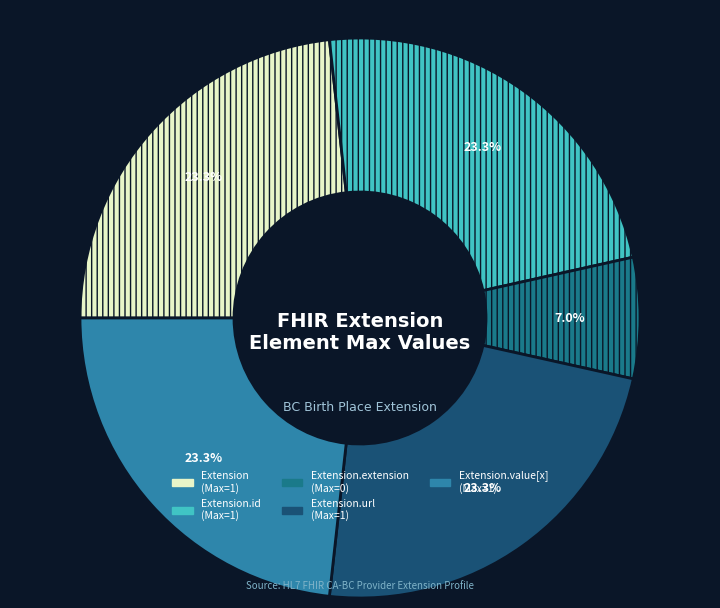

Is there a majority slice in this chart?

No